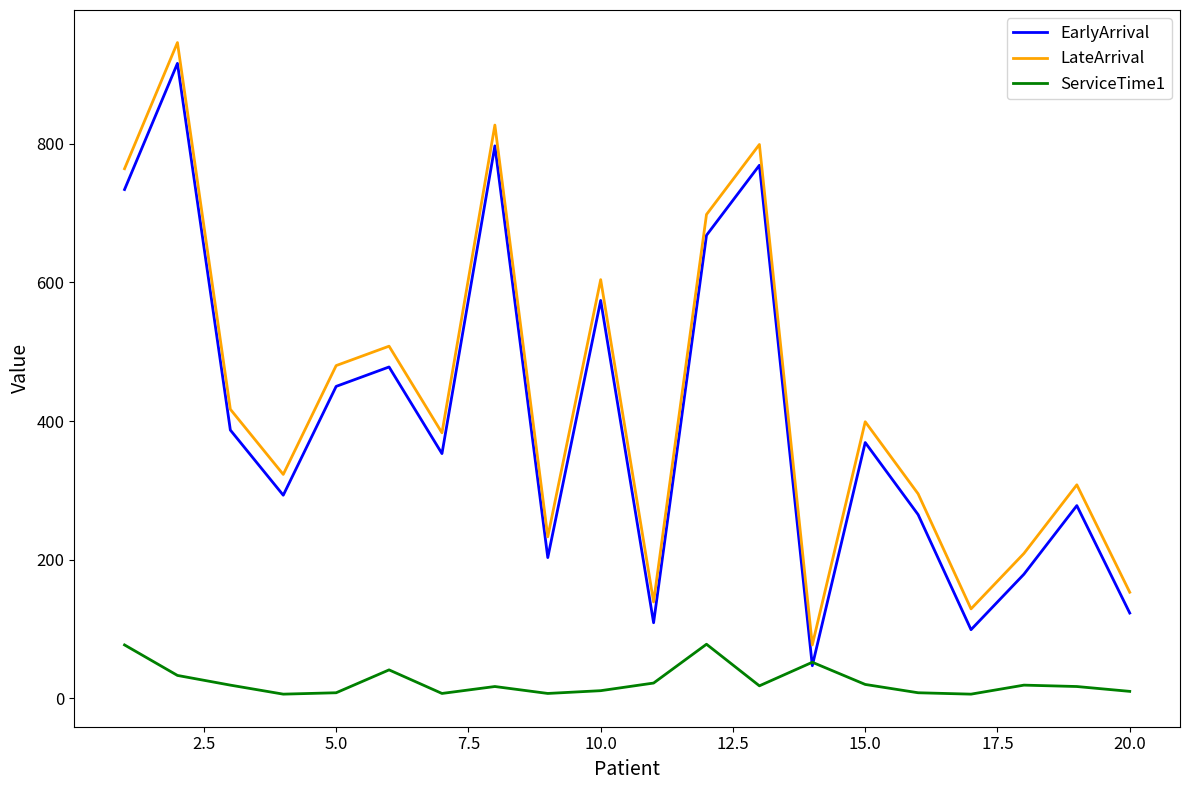

What is the greatest value displayed?

946